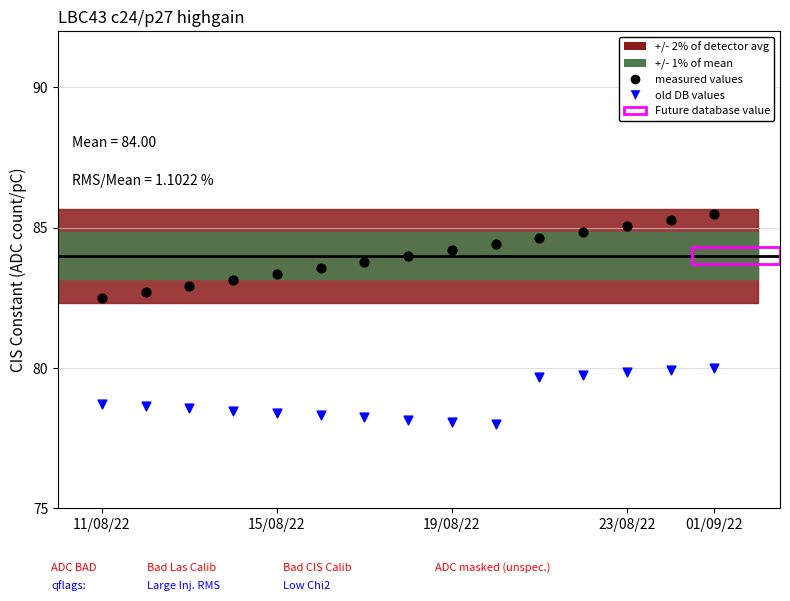

Which series has the largest Y range (max minus min)?

measured values